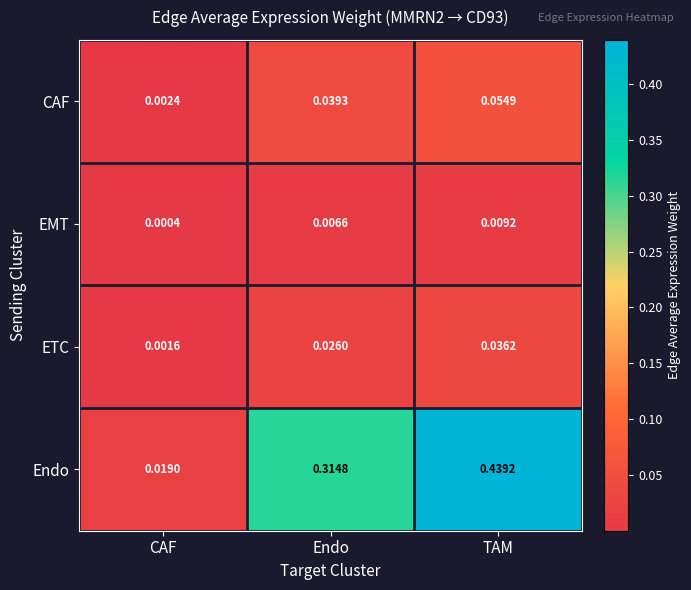

At which label does ETC reach its peak?

TAM